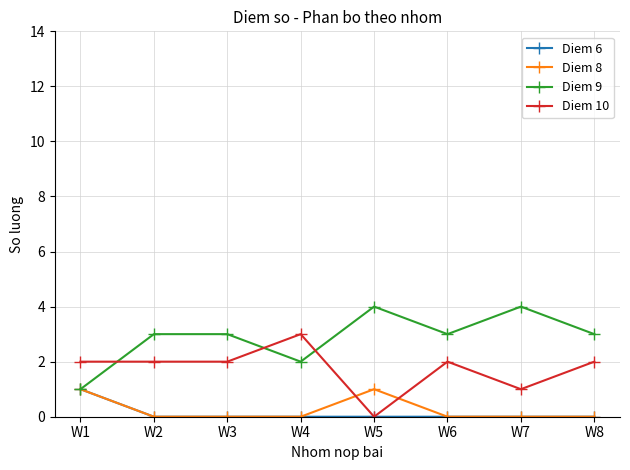

Reading left to right, extract all data points from this chart.

Diem 6: W1=1	W2=0	W3=0	W4=0	W5=0	W6=0	W7=0	W8=0
Diem 8: W1=1	W2=0	W3=0	W4=0	W5=1	W6=0	W7=0	W8=0
Diem 9: W1=1	W2=3	W3=3	W4=2	W5=4	W6=3	W7=4	W8=3
Diem 10: W1=2	W2=2	W3=2	W4=3	W5=0	W6=2	W7=1	W8=2